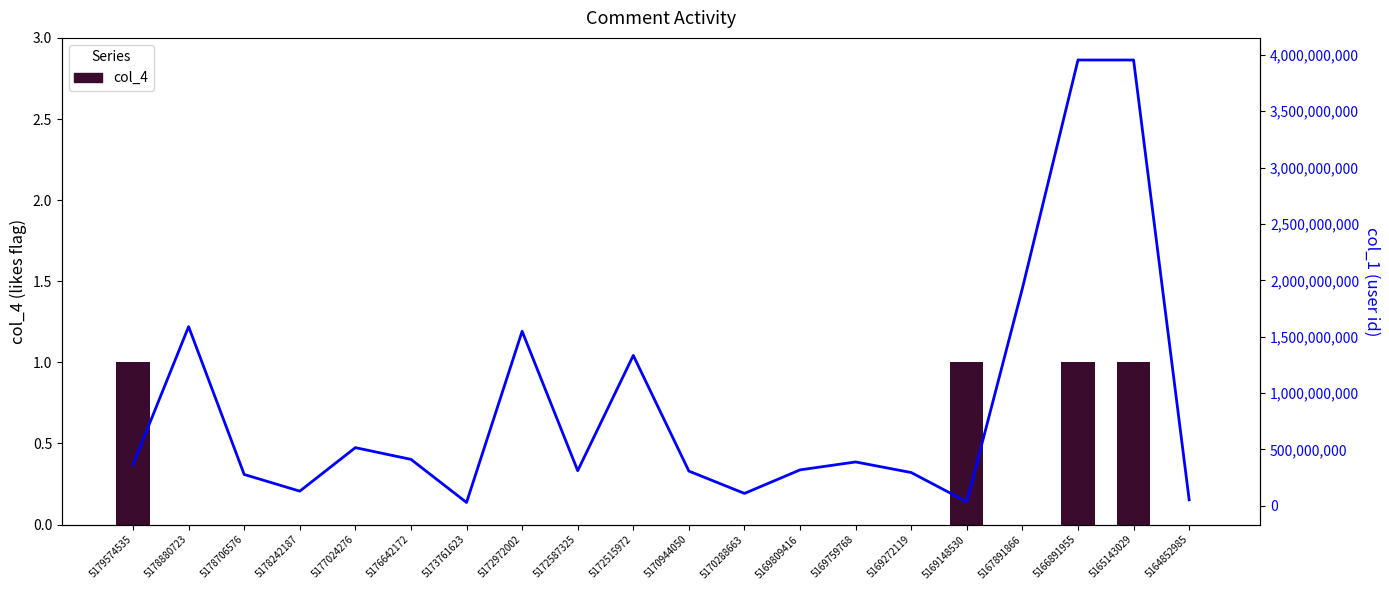

How many categories are shown in the chart?

20